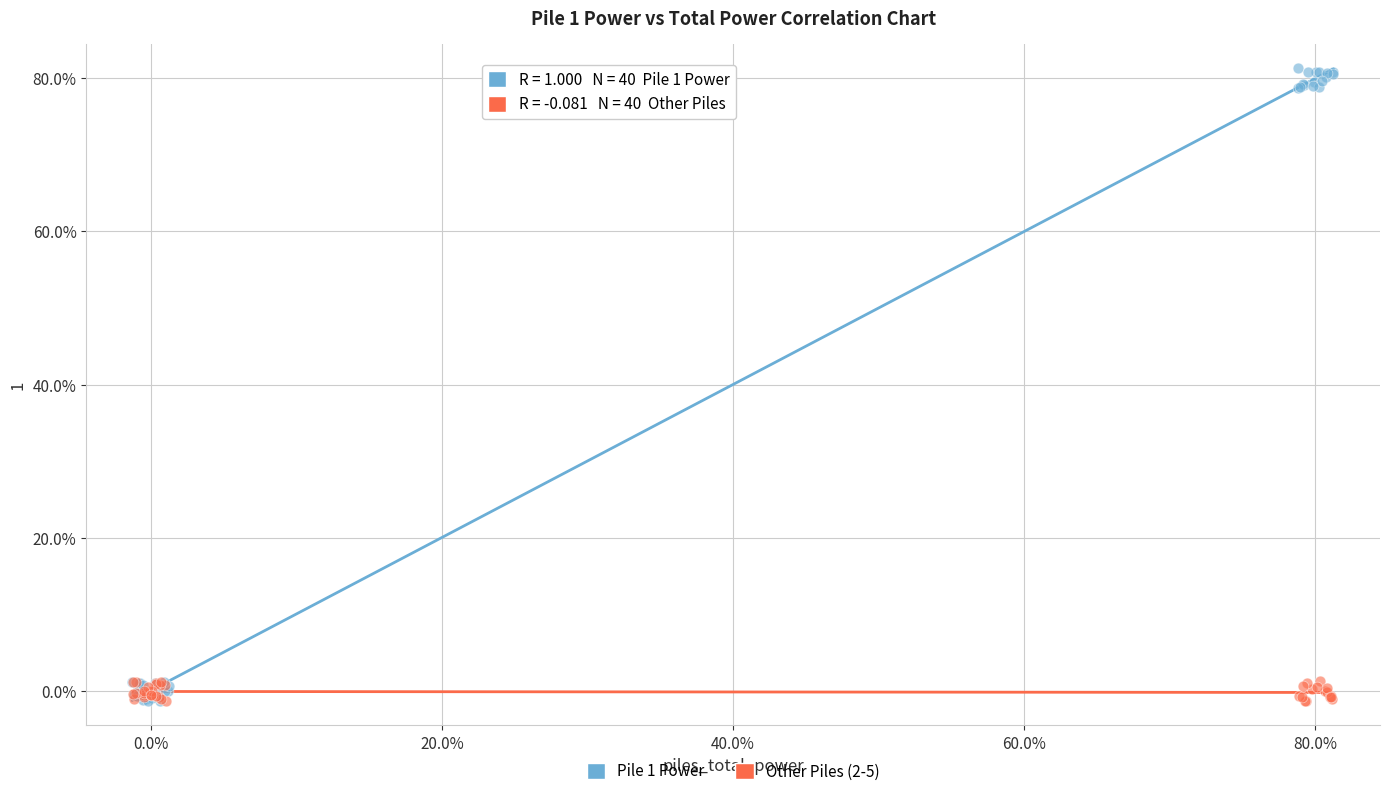

What are all the series names shown in the legend?

Pile 1 Power, Other Piles (2-5)